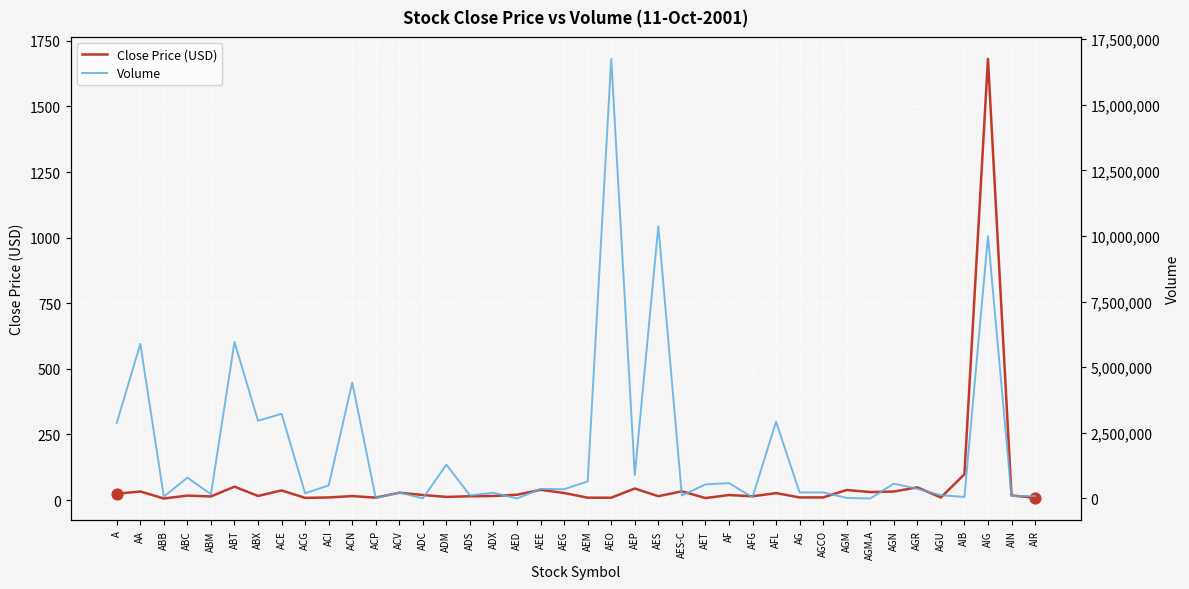

Which series reaches the minimum Y coordinate?

Close Price (USD)